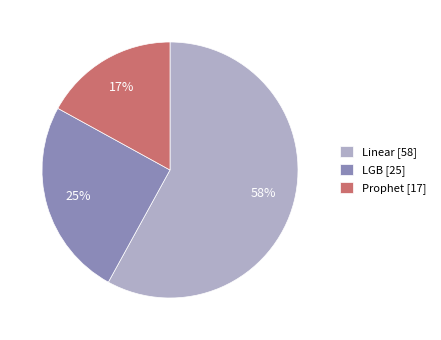

To the nearest percent, what is the difference between the largest and smallest slice percentages?

41%